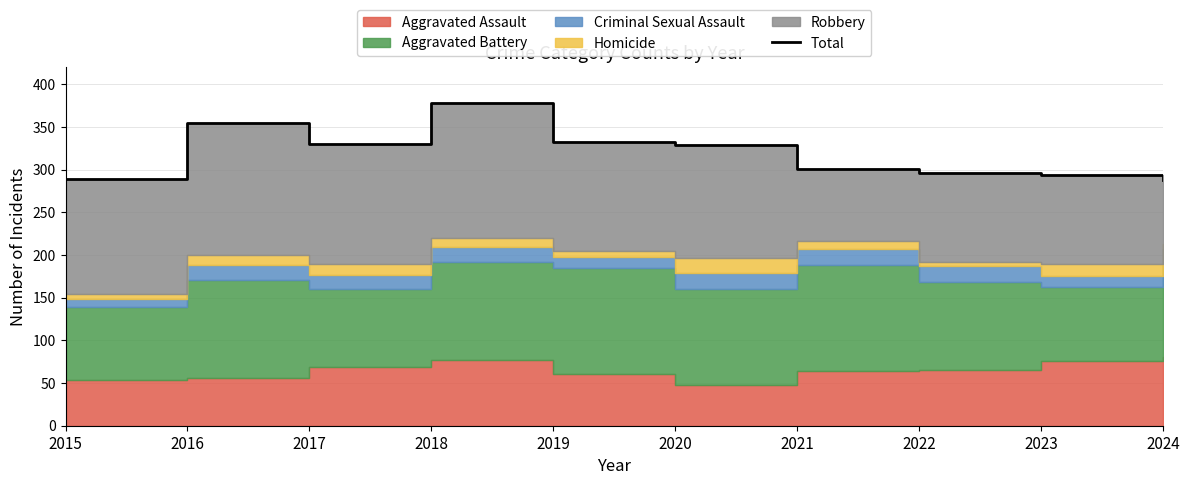

What is the value of the 7th point from the left?

301